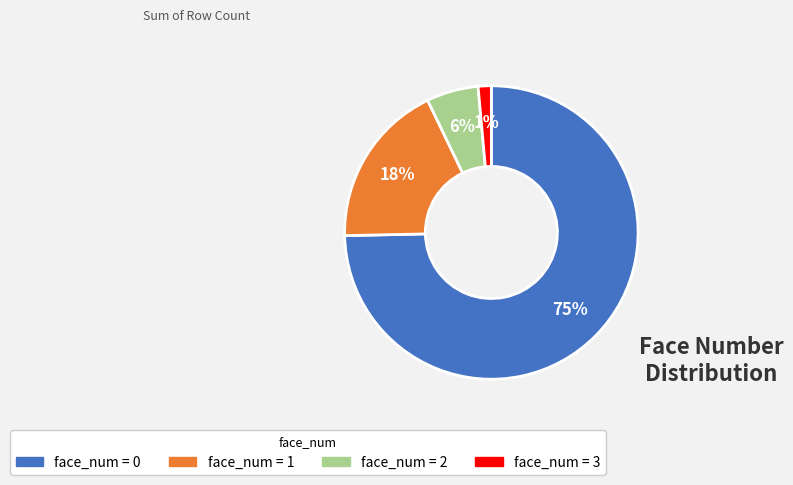

To the nearest percent, what is the average slice percentage?

25%